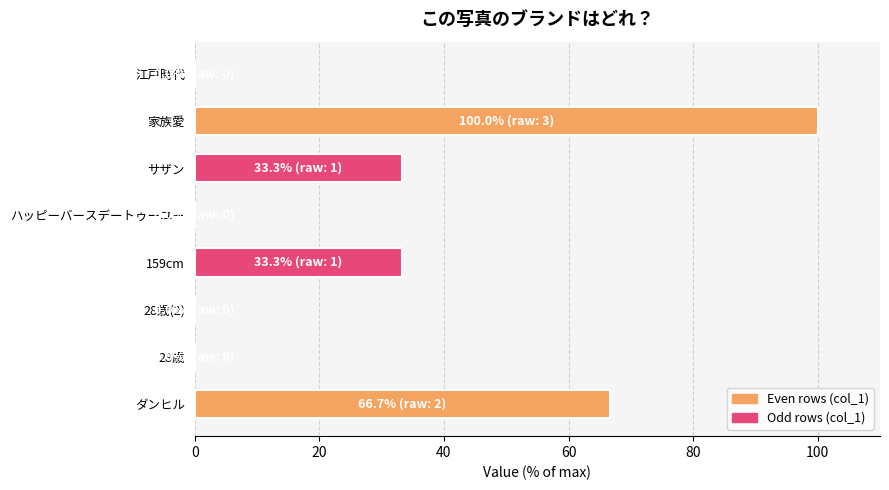

Which has a higher value, 家族愛 or 159cm?

家族愛